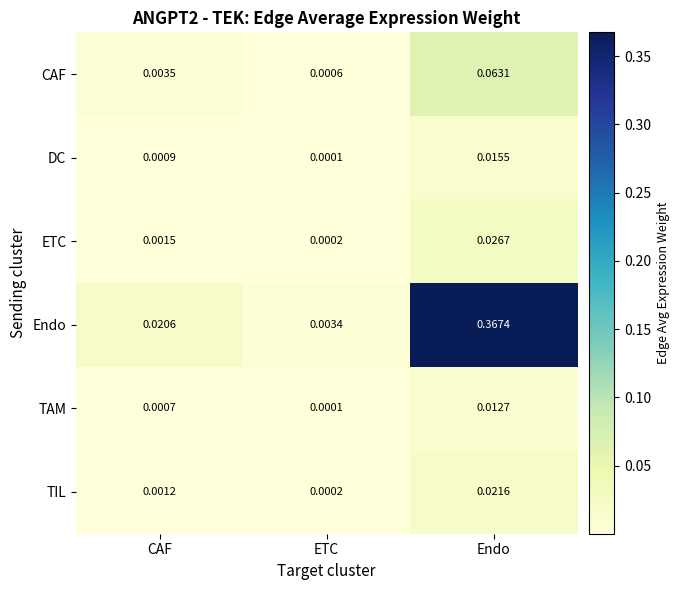

List the labels in order of TIL value, smallest first.

ETC, CAF, Endo